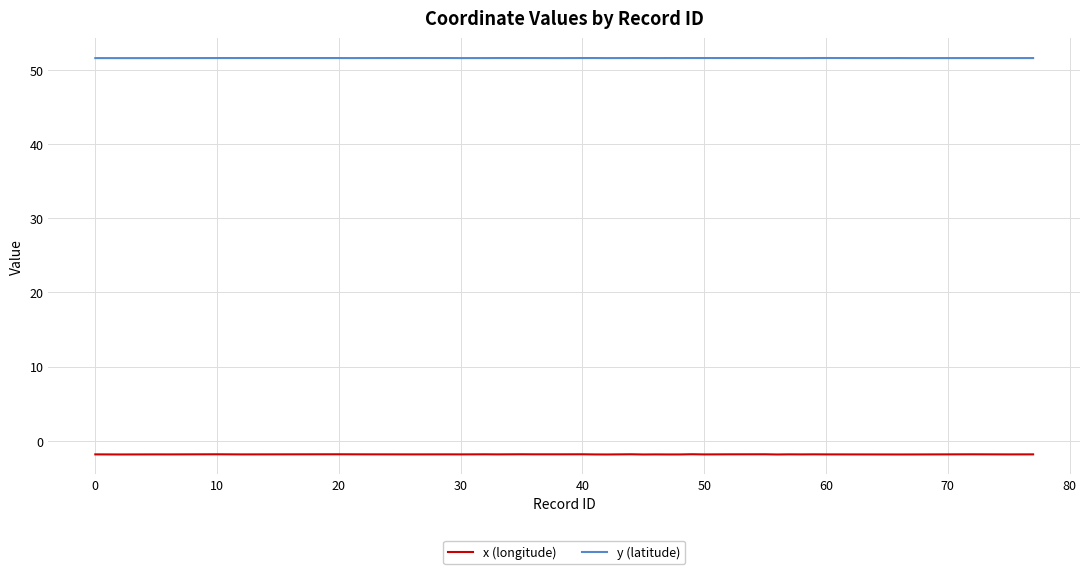

True or false: y (latitude) and x (longitude) intersect in this chart.

False